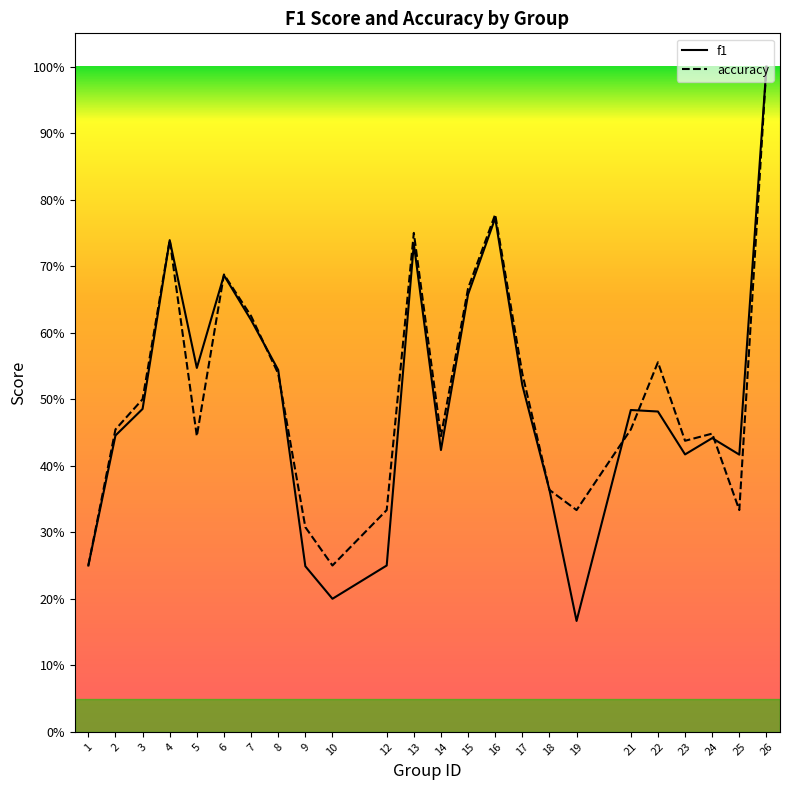

What is the difference between the maximum and second lowest values in the accuracy series?

0.8